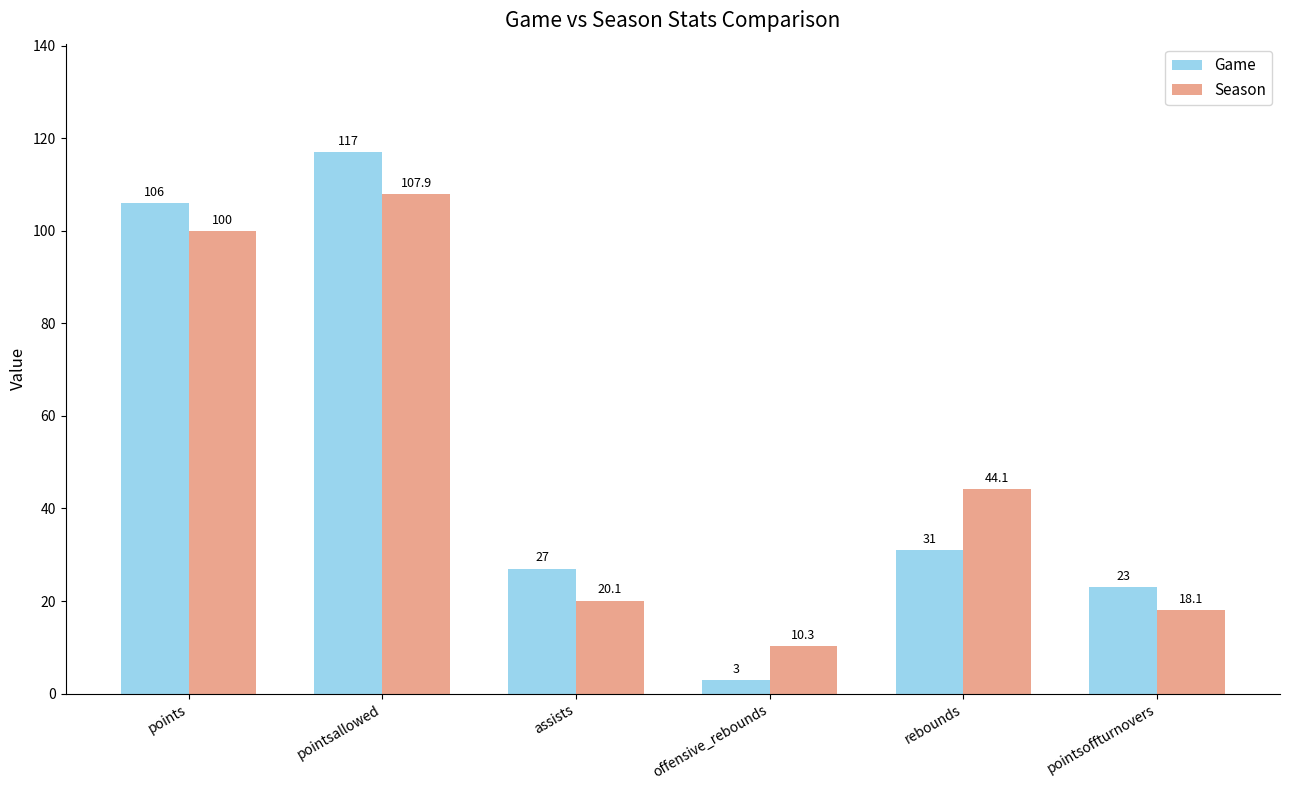

What are all the series names shown in the legend?

Game, Season